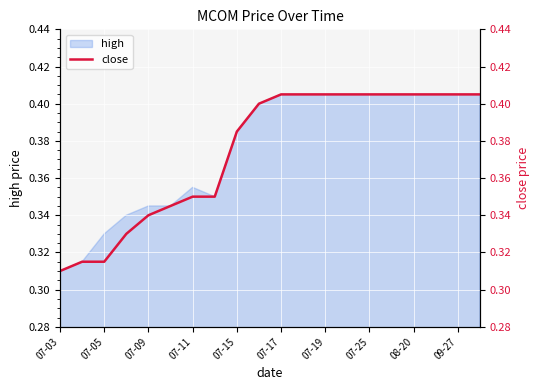

What is the smallest value displayed?

0.3